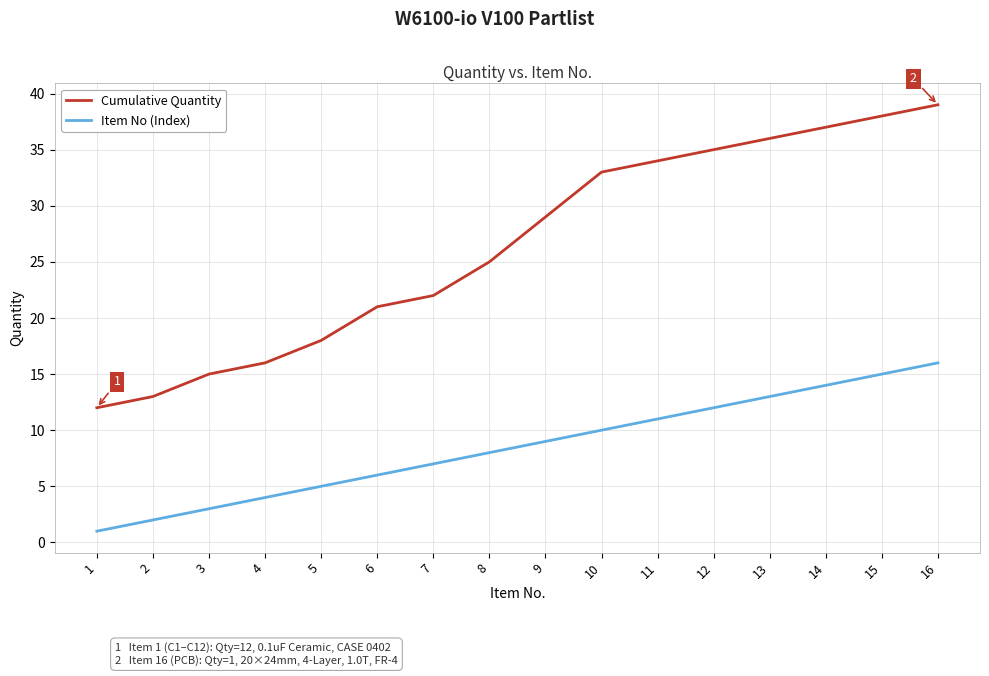

At which category does the chart reach its peak across all series?

16